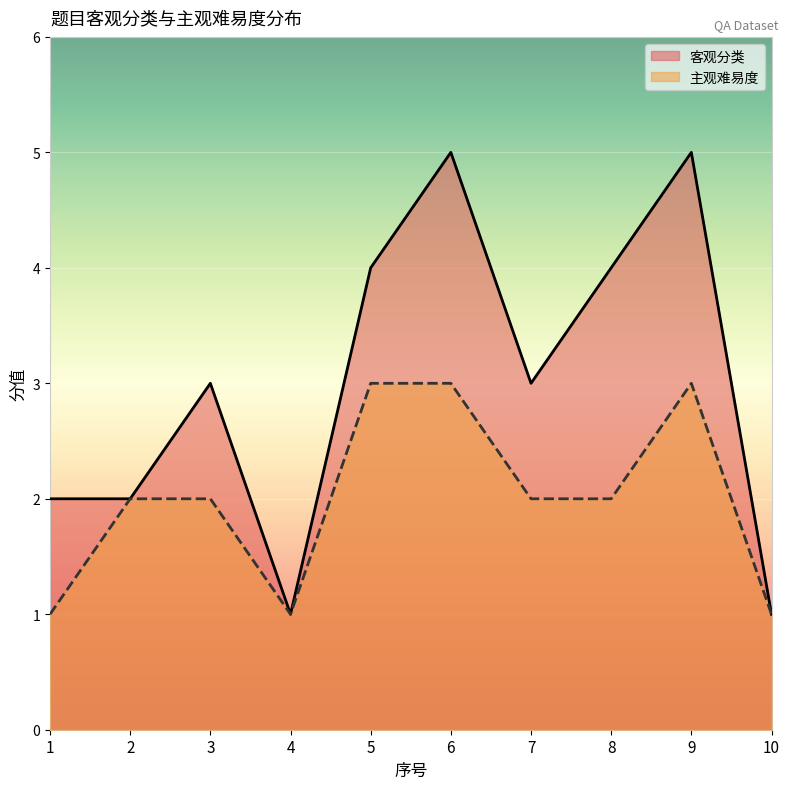

True or false: 客观分类 has a value of 4 at 5.

True